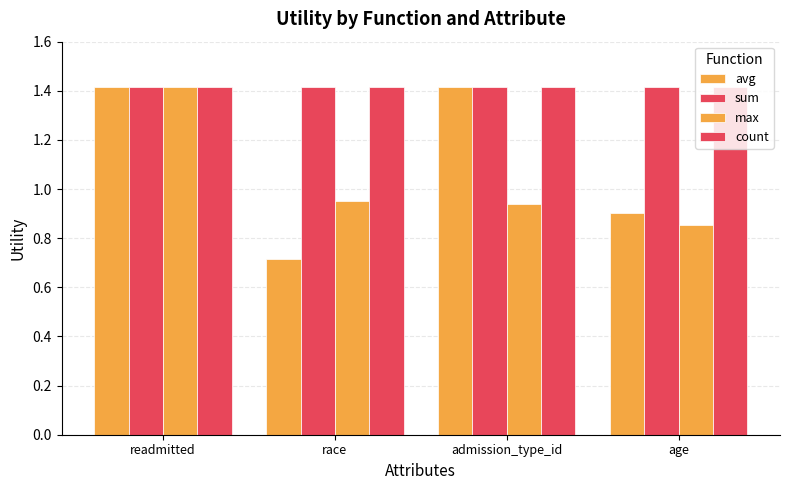

What is the smallest value displayed?

0.7